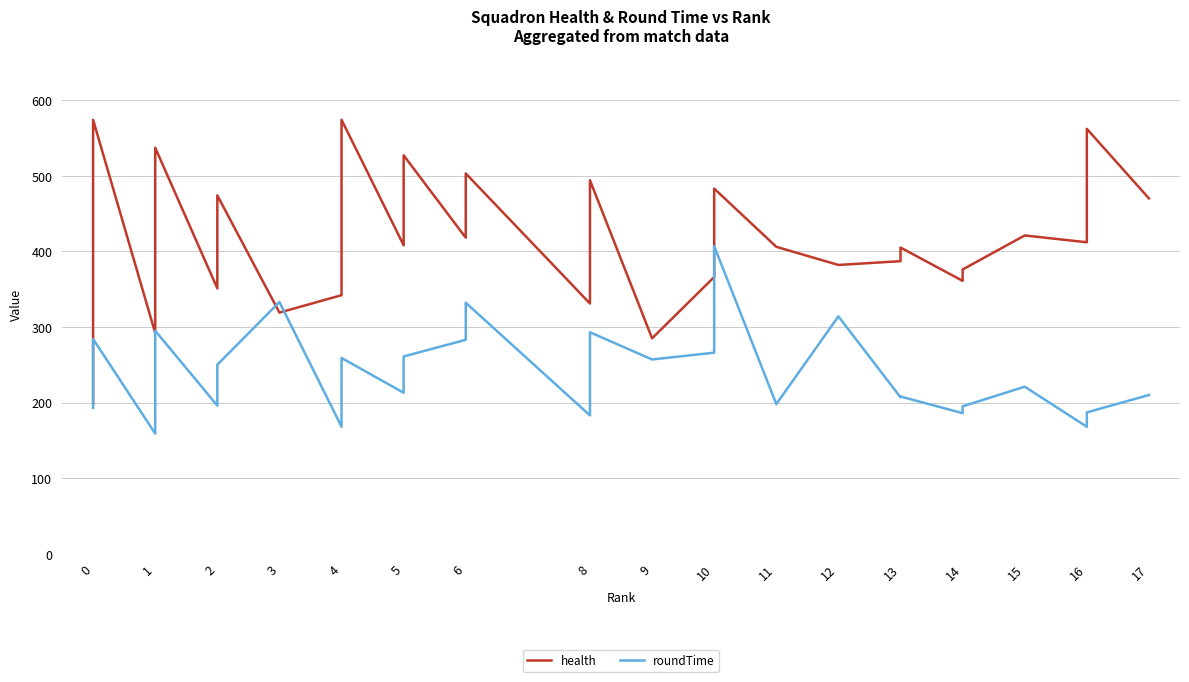

What is the maximum value for health?

574